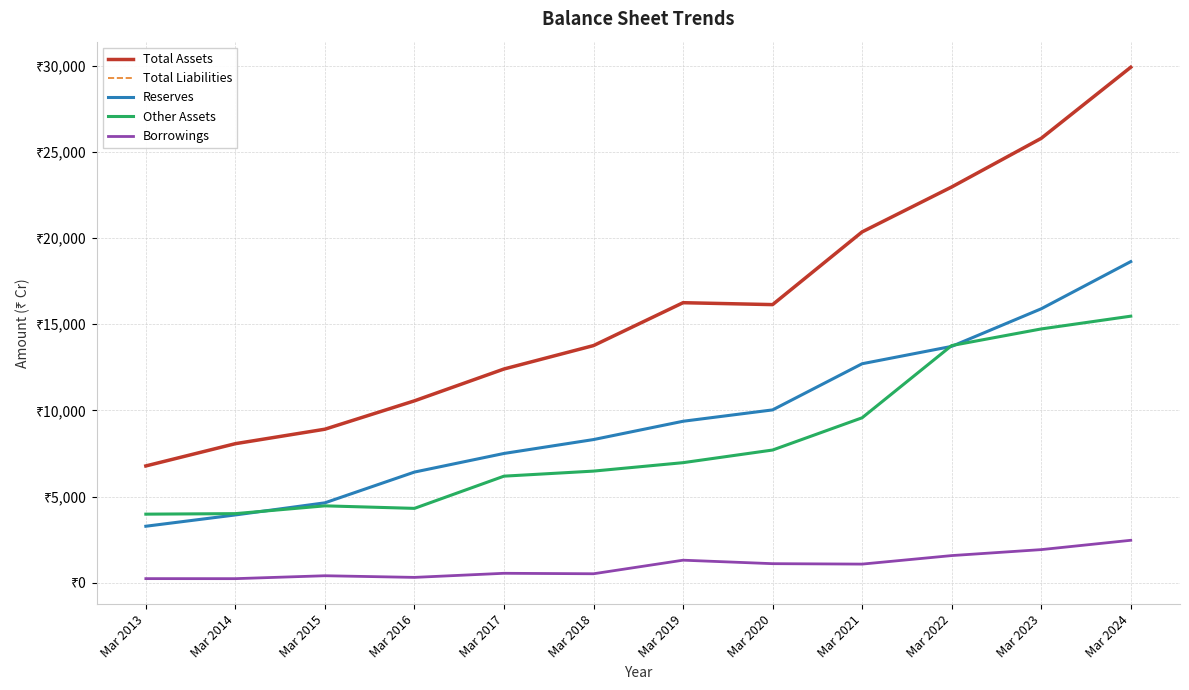

True or false: Other Assets and Total Assets intersect in this chart.

False